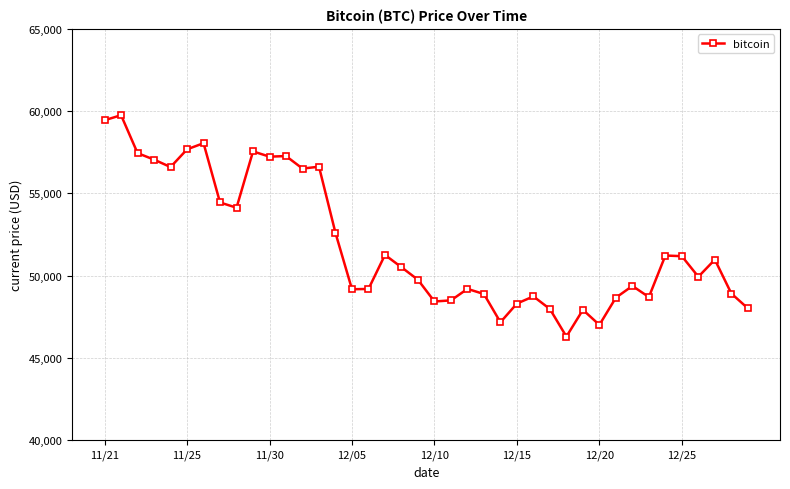

What is the value of the 12th point from the left?

57265